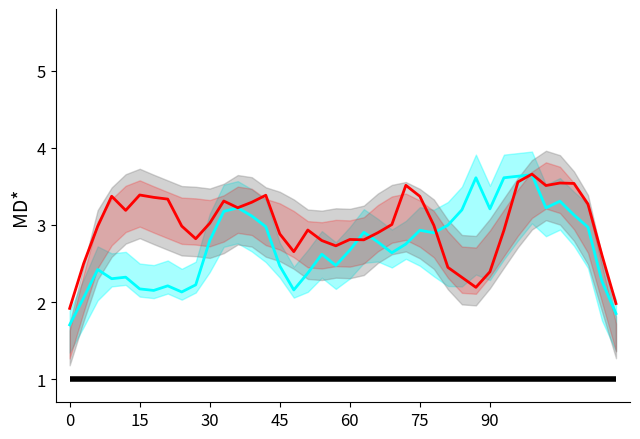

The value of nombre_stations at 15 is 2.1. True or false?

True